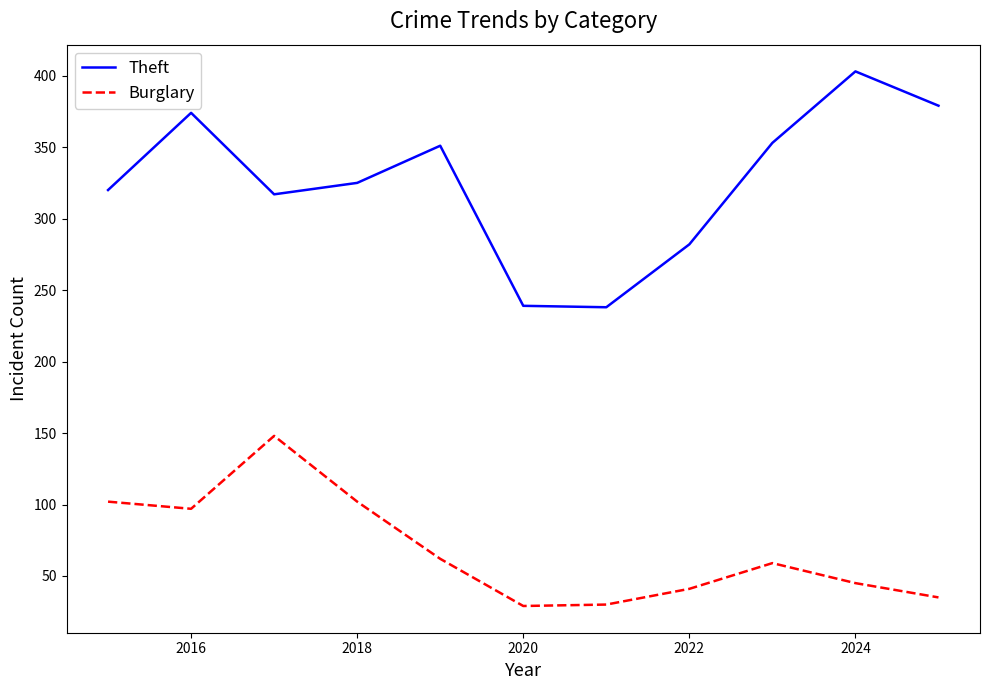

Which series has the largest total across all categories?

Theft